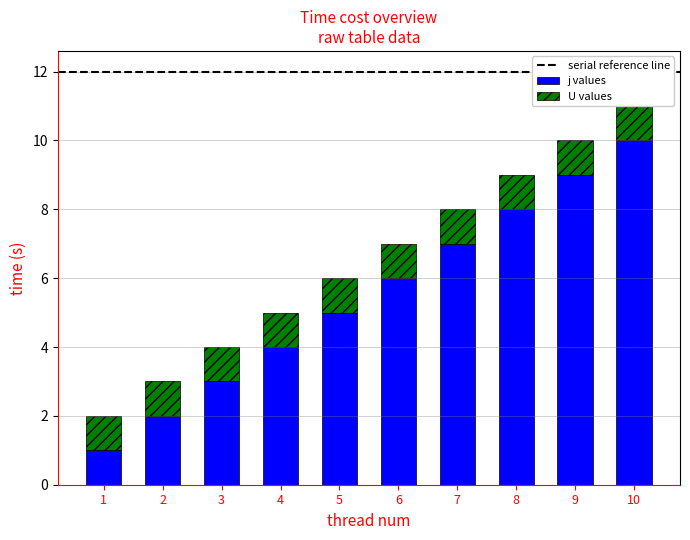

Reading right to left, what are all the values shown in this chart?

10	9	8	7	6	5	4	3	2	1